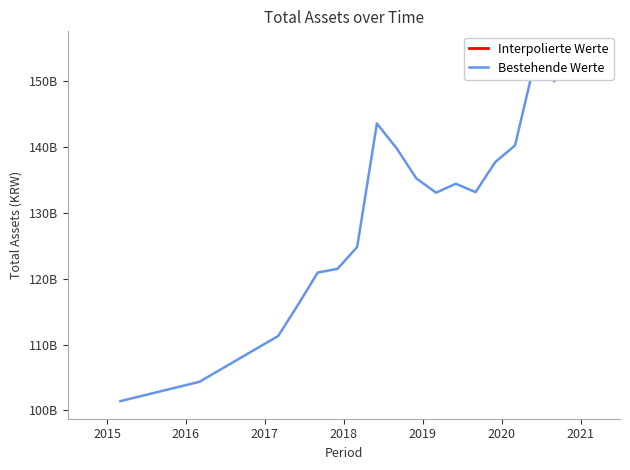

Is this an area chart (filled region under the line)?

No